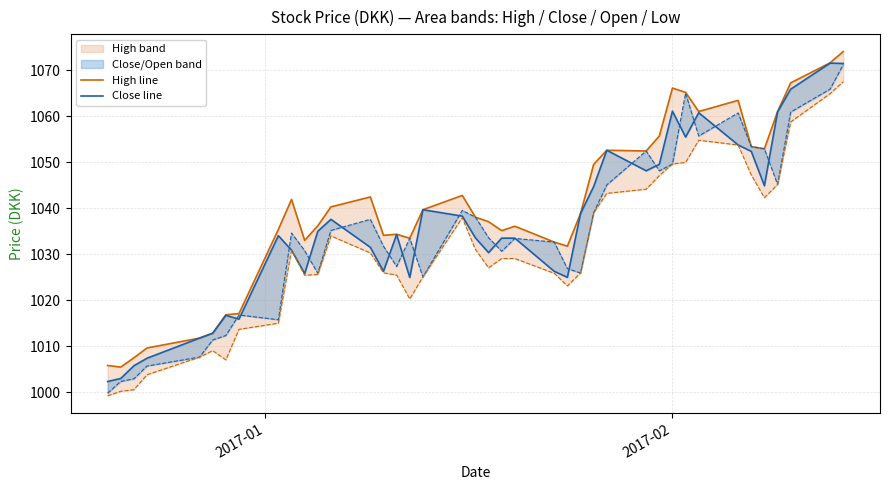

True or false: Open and Low intersect in this chart.

False